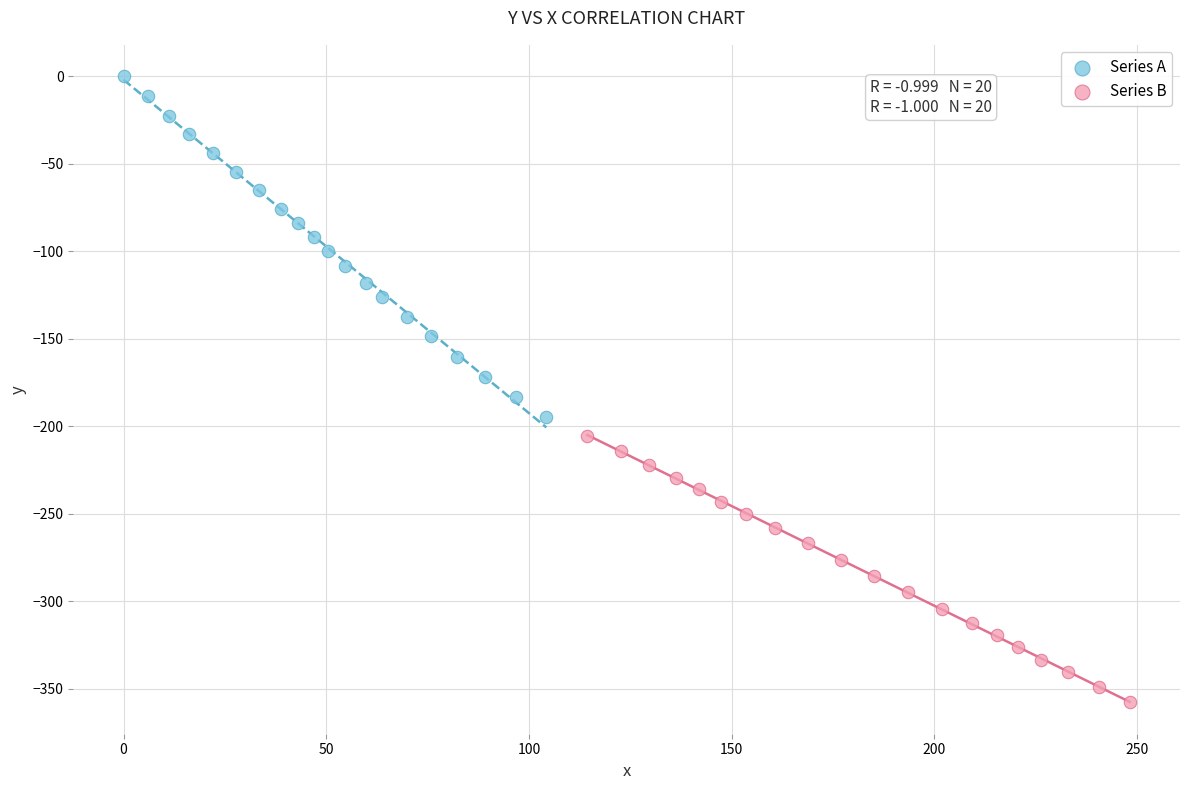

Which series reaches the minimum Y coordinate?

Series B